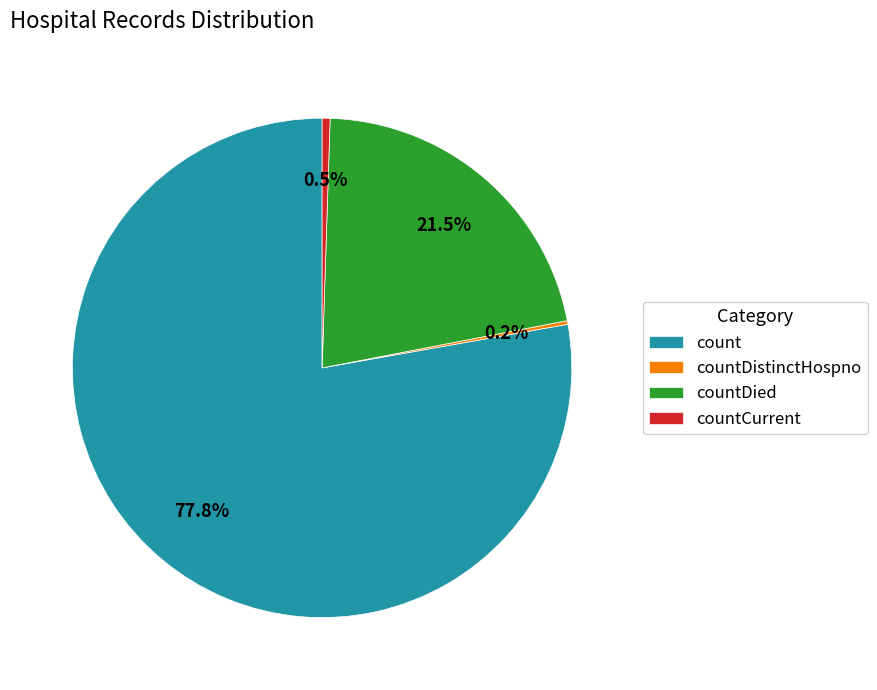

What percentage is the count slice, to the nearest percent?

78%